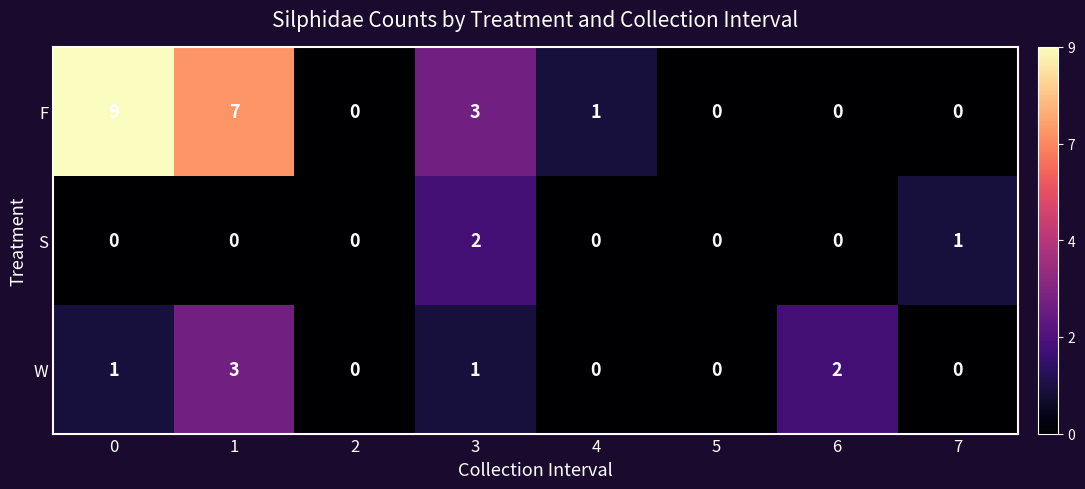

Reading left to right, list all the values displayed in this chart.

F: 9	7	0	3	1	0	0	0
S: 0	0	0	2	0	0	0	1
W: 1	3	0	1	0	0	2	0